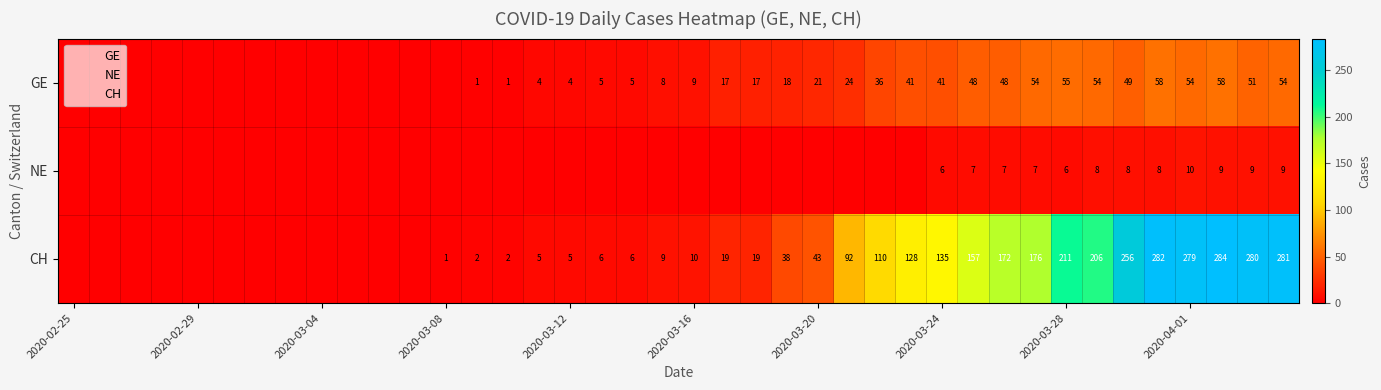

The GE series shows 54 at 2020-04-01. True or false?

True